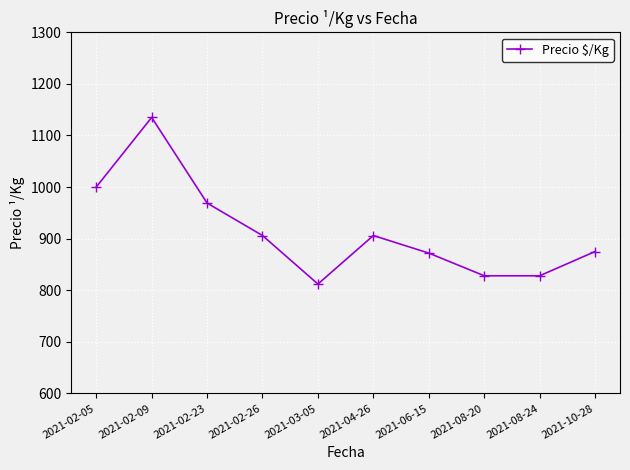

Reading left to right, transcribe all the data shown in this chart.

1000	1135	969	906	812	906	872	828	828	875